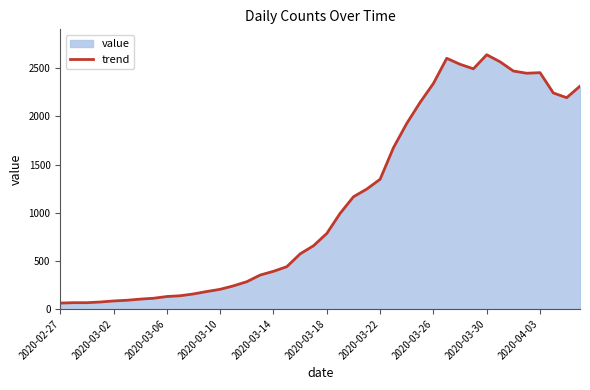

What is the greatest value displayed?

2640